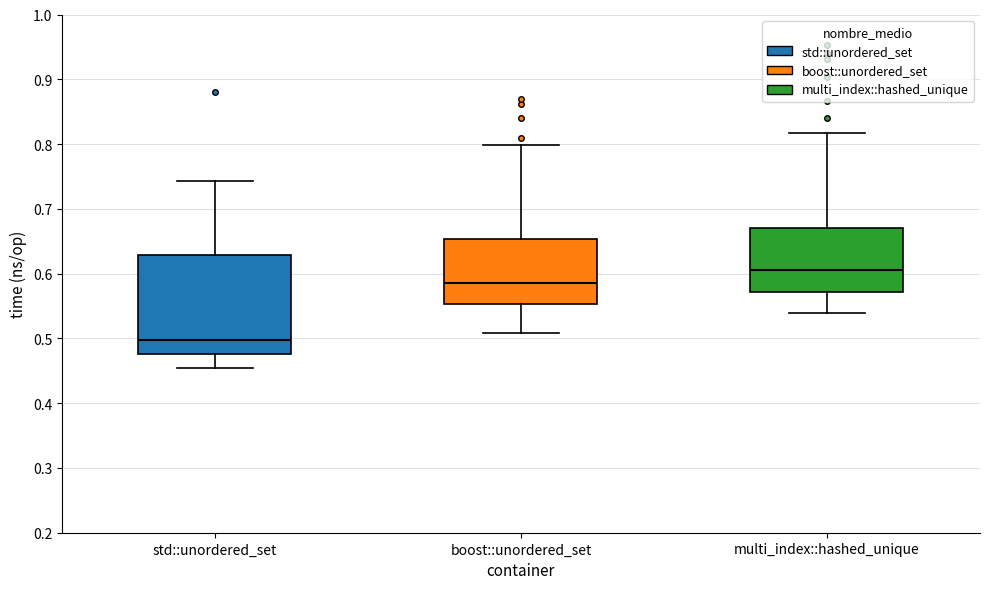

Reading left to right, read every box against the y-axis: the position of its median line, the range the box covers, and the ends of its whiskers. The values are not printed on the chart, so give them approximately, as read against the axis.

std::unordered_set: median 0.50, box 0.48 to 0.63, whiskers 0.45 to 0.74
boost::unordered_set: median 0.59, box 0.55 to 0.65, whiskers 0.51 to 0.80
multi_index::hashed_unique: median 0.61, box 0.57 to 0.67, whiskers 0.54 to 0.82